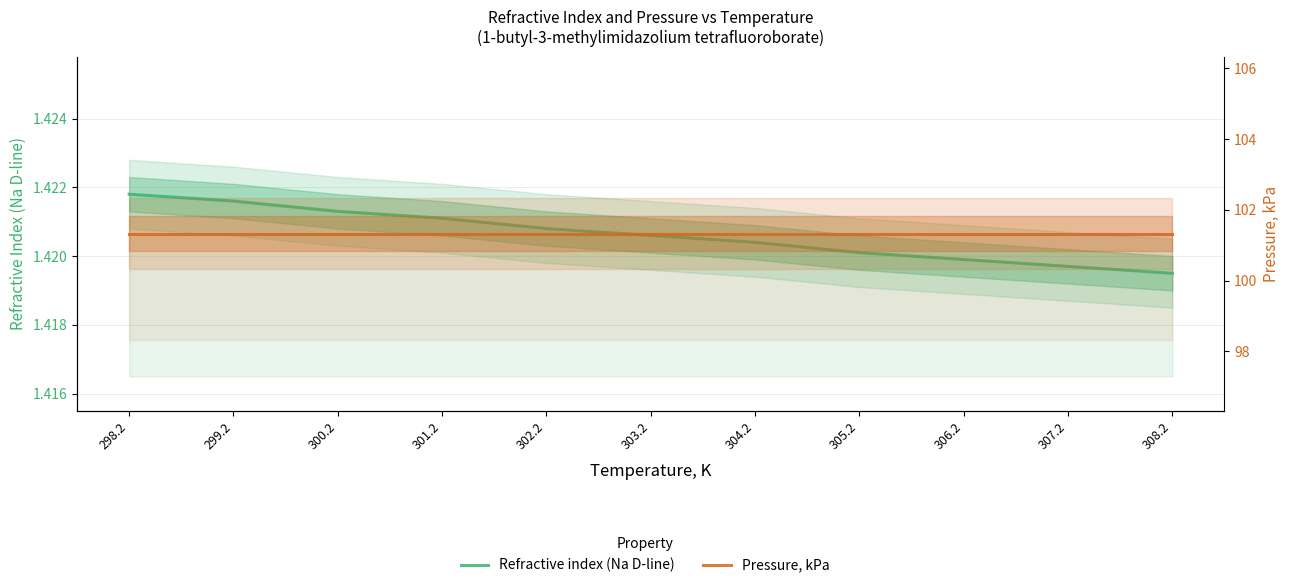

True or false: Refractive index (Na D-line) and Pressure, kPa intersect in this chart.

False